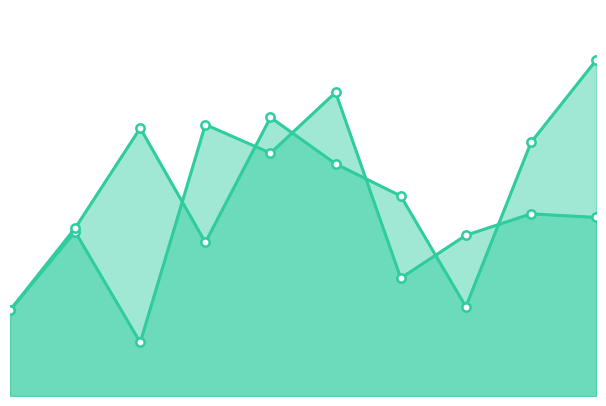

What is the average value of the x.location line series?

49